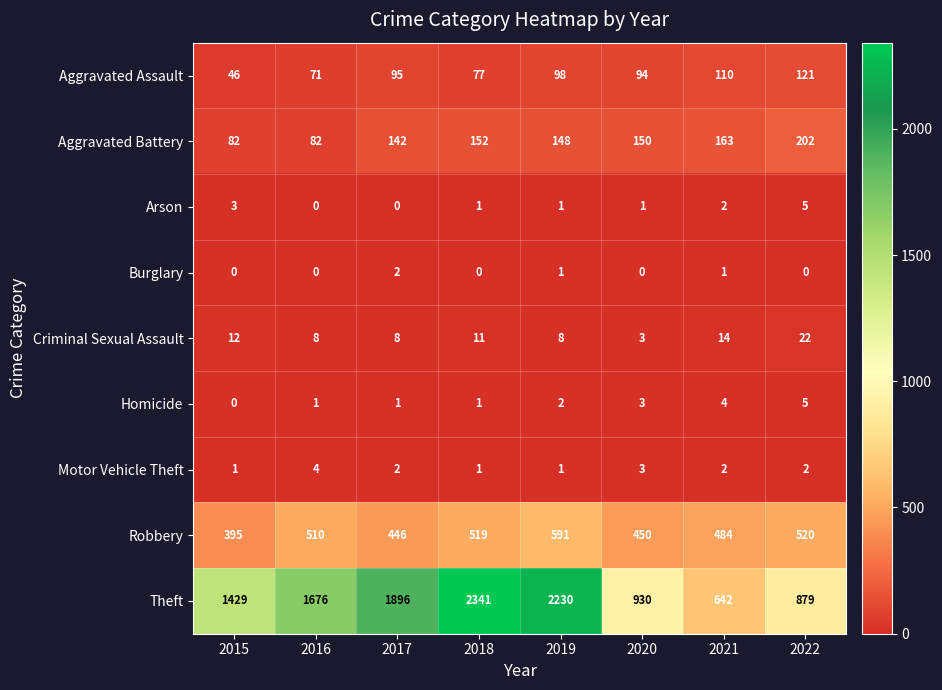

What is the sum of the Motor Vehicle Theft values at 2020 and 2015?

4